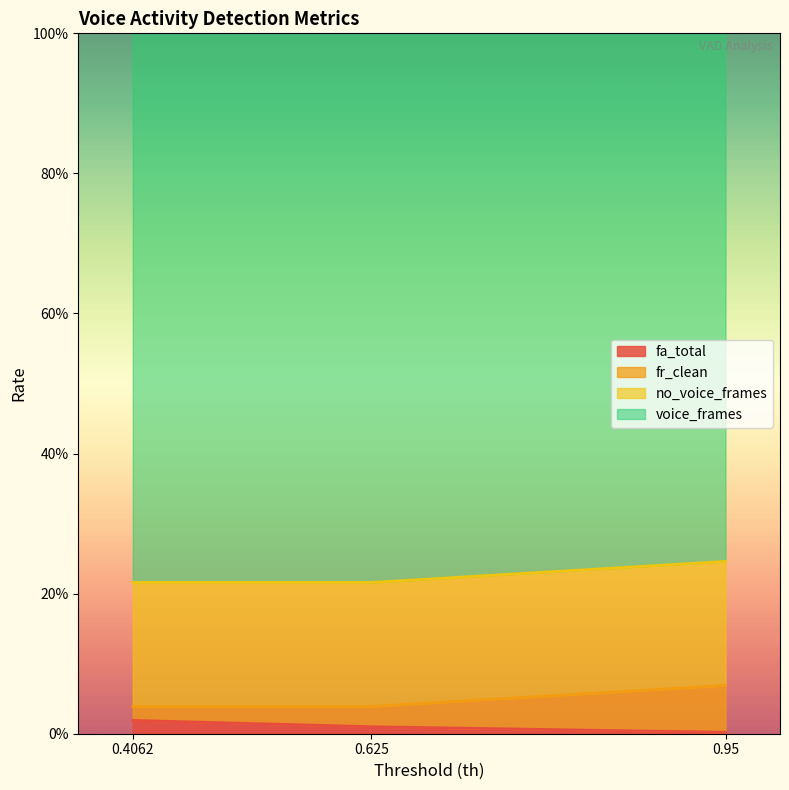

At which label does fr_clean reach its minimum?

0.4062